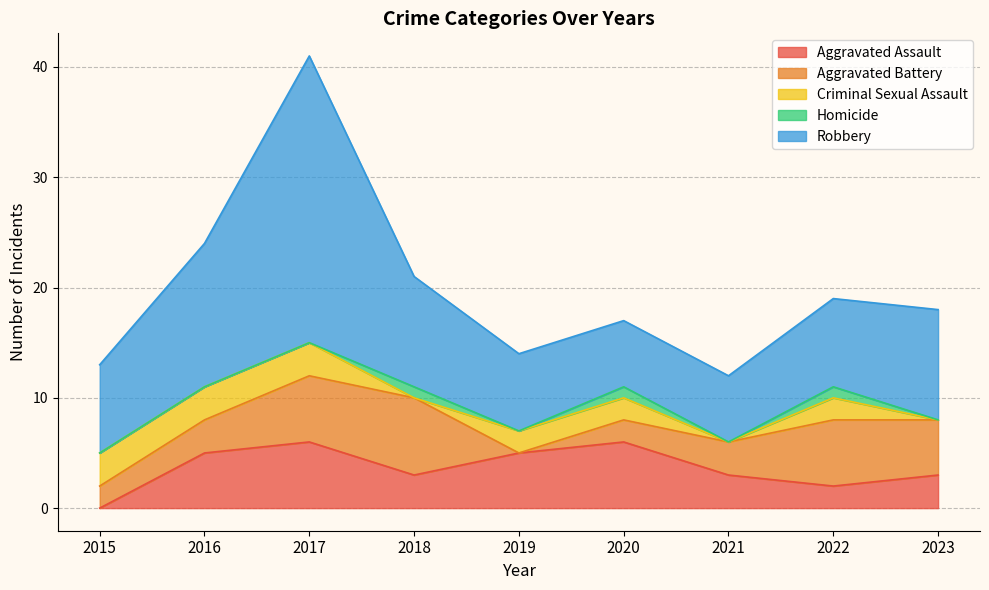

Where is Criminal Sexual Assault nearest to the value 1?

2018